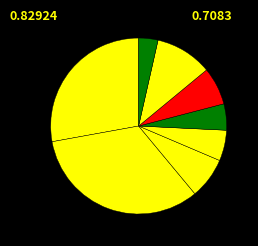

To the nearest percent, what is the average slice percentage?

12%